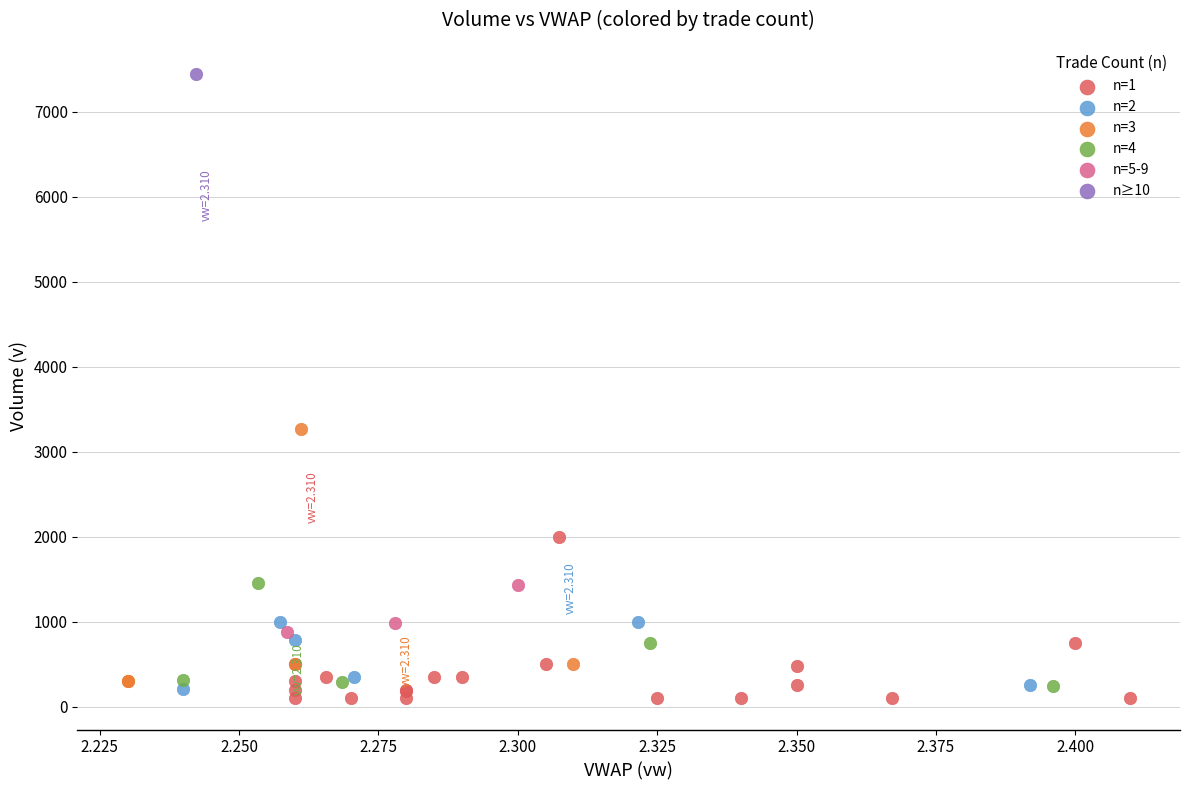

What are all the series names shown in the legend?

n=1, n=2, n=3, n=4, n=5-9, n≥10